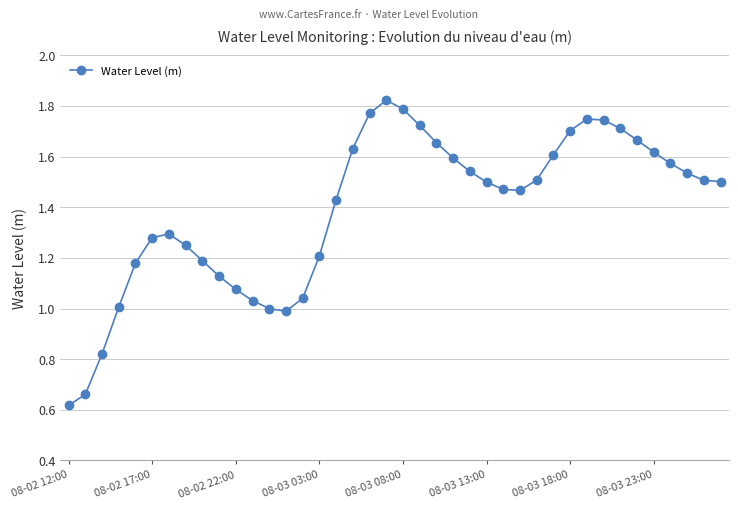

What is the sum of all values?

55.6